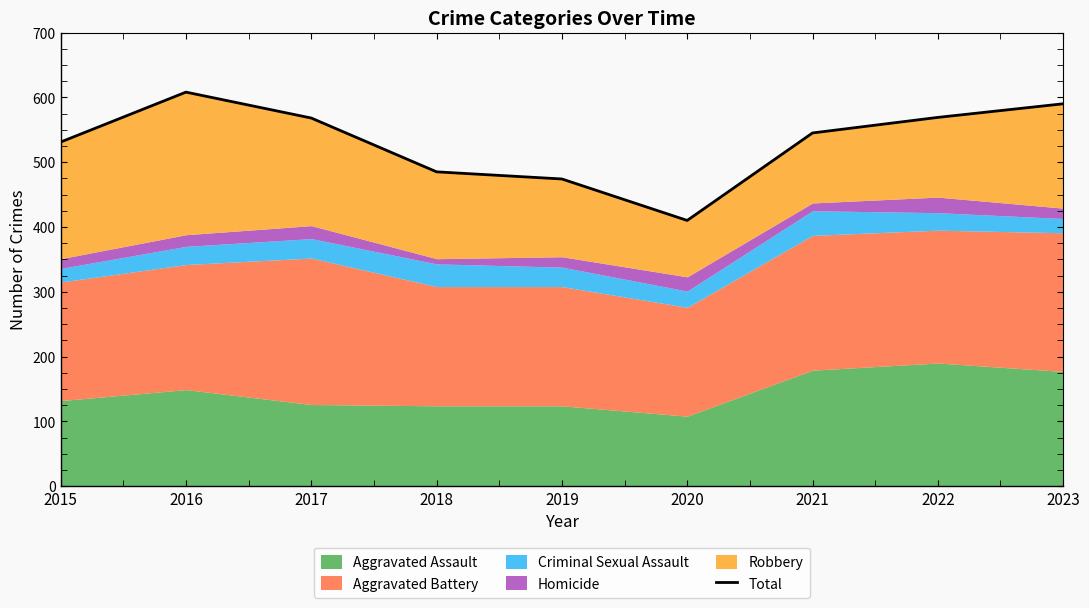

What is the change in value from 2016 to 2019?

-134